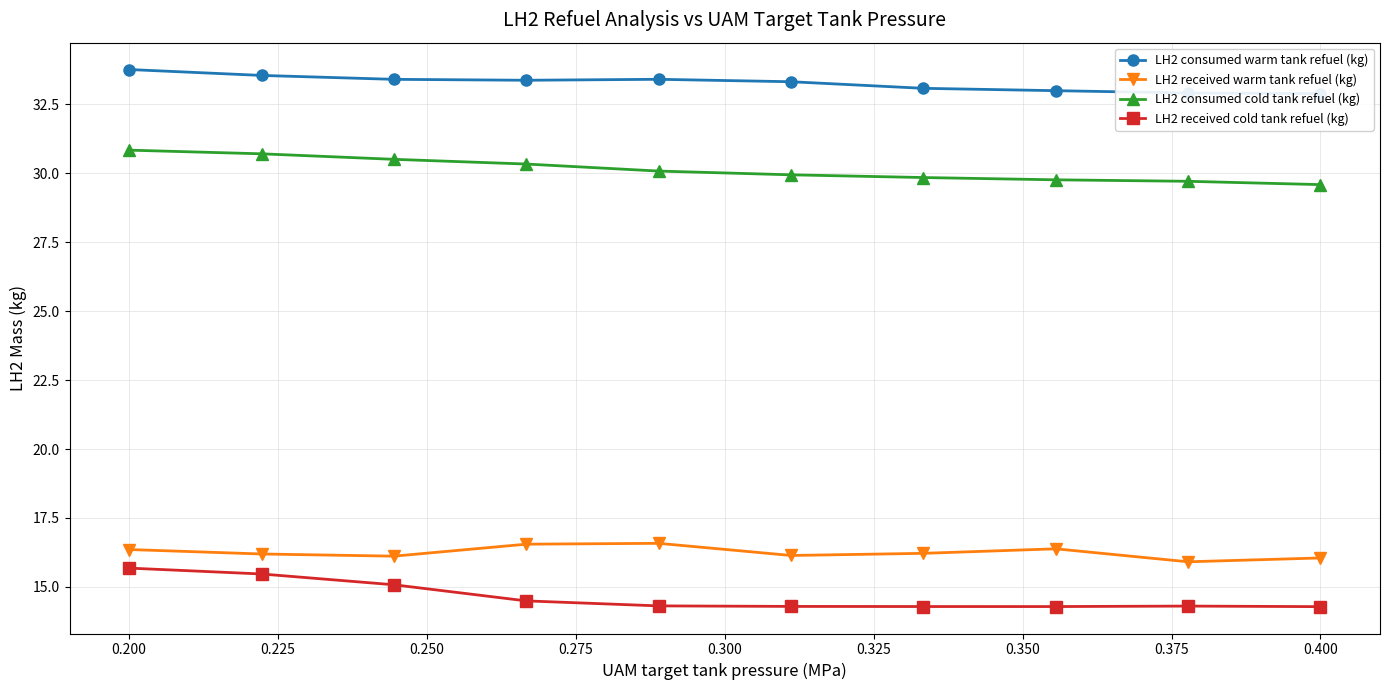

Which category has the lowest value across all series?

0.400